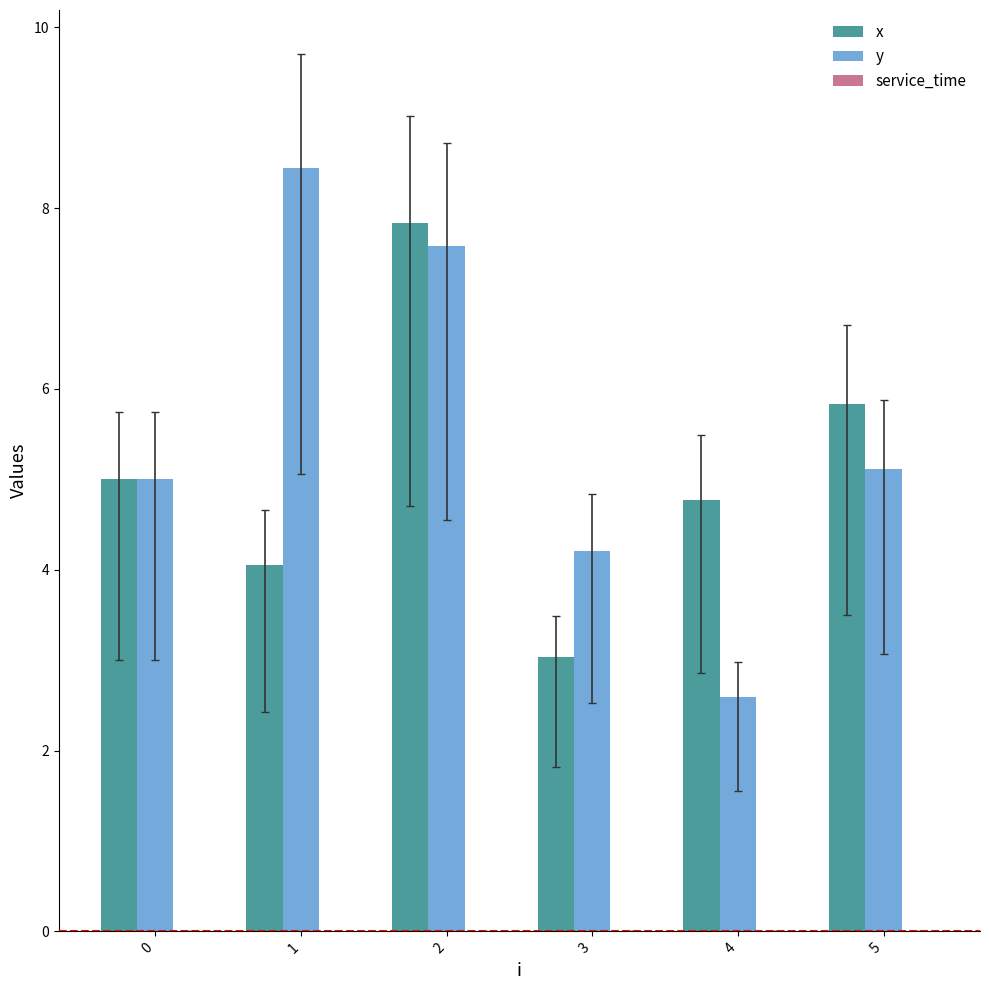

How many distinct data groups are displayed?

2